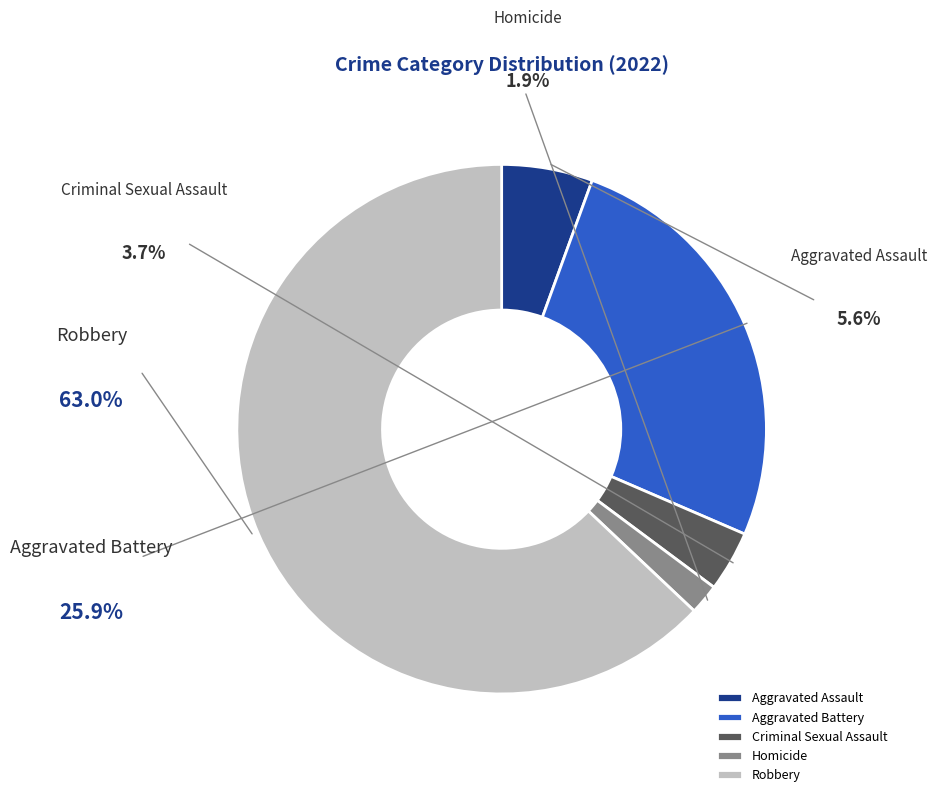

What is the smallest slice in the pie chart?

Homicide